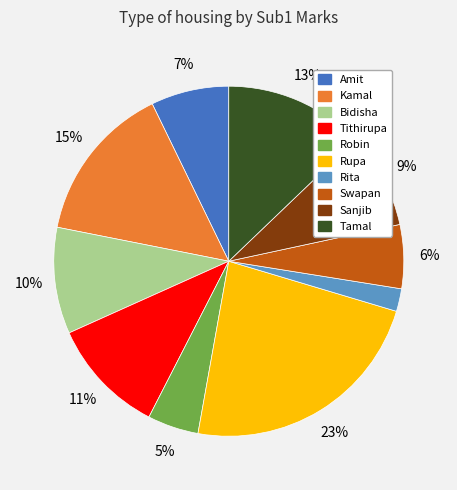

Is it true that Rupa is 2% of the pie?

False